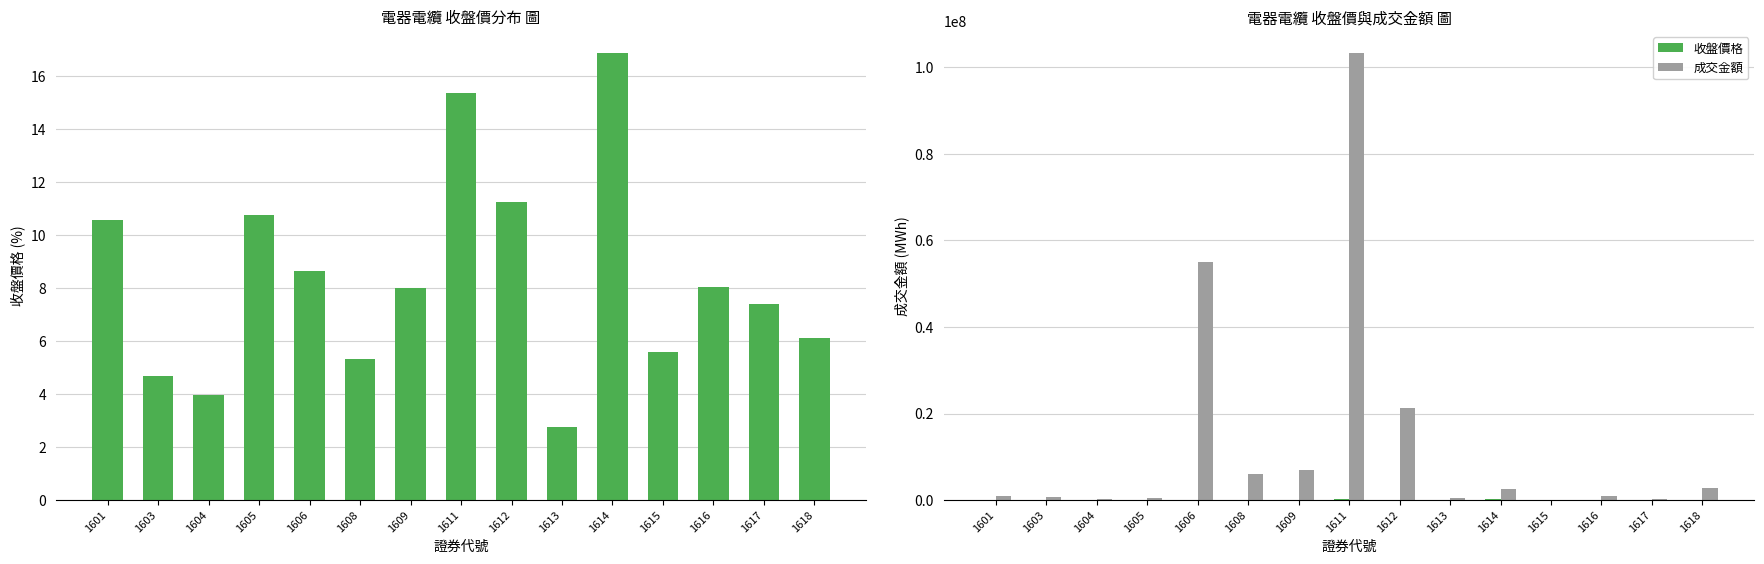

What is the difference between the maximum and minimum values in the 收盤價 series?

14.1